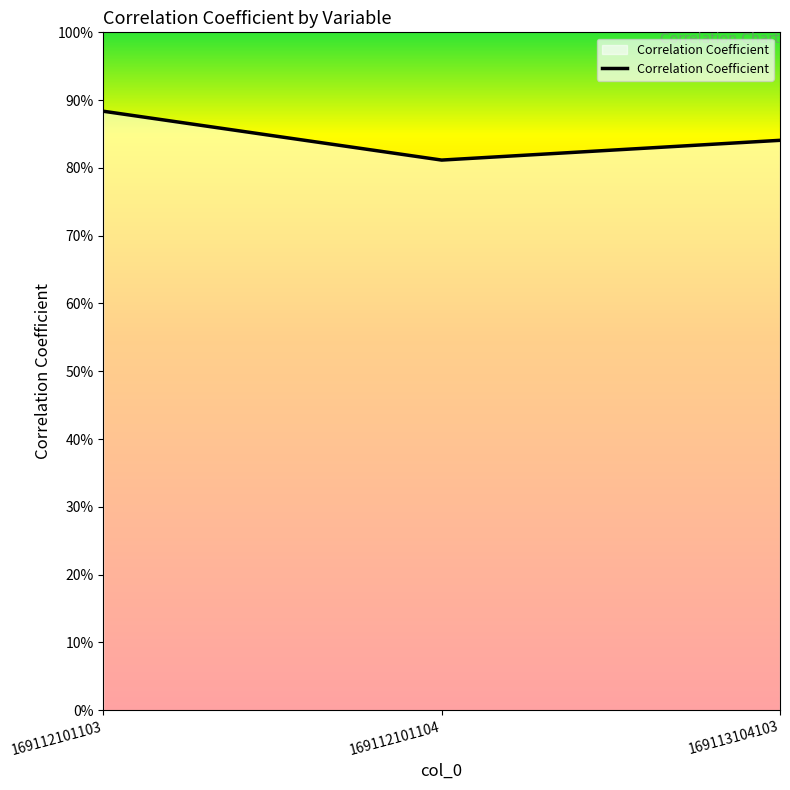

List the labels in order of value, largest first.

169112101103, 169113104103, 169112101104